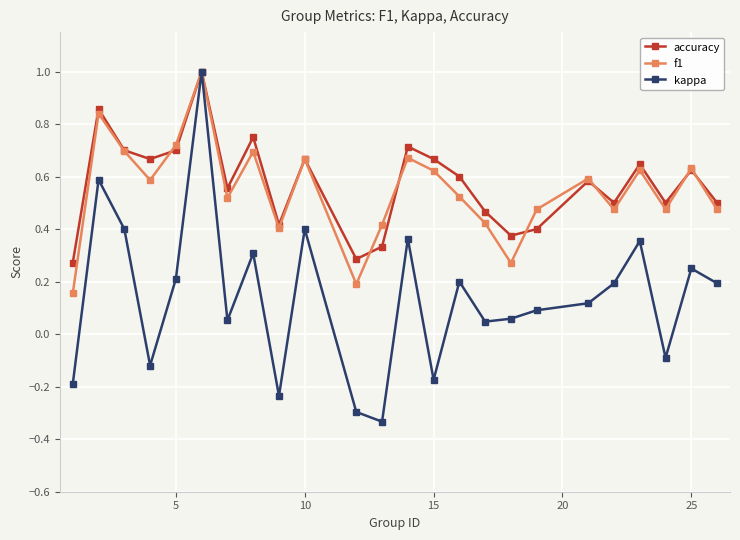

True or false: f1 has more than 0 points higher than both neighbors.

True